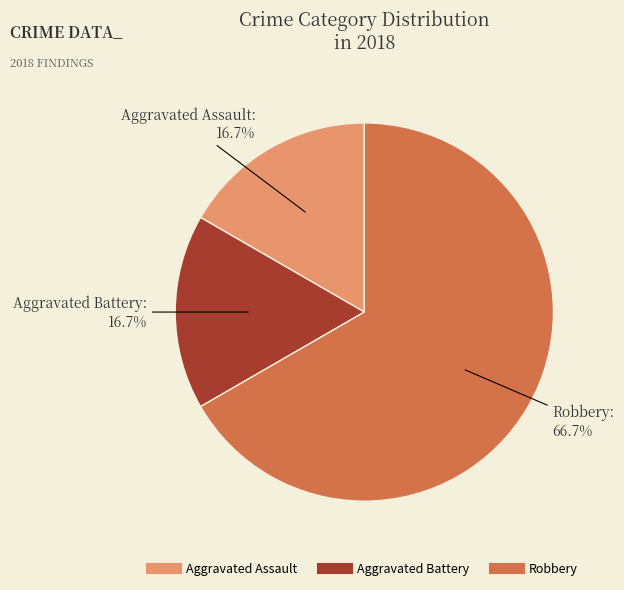

The Aggravated Assault slice represents 17% of the pie. True or false?

True